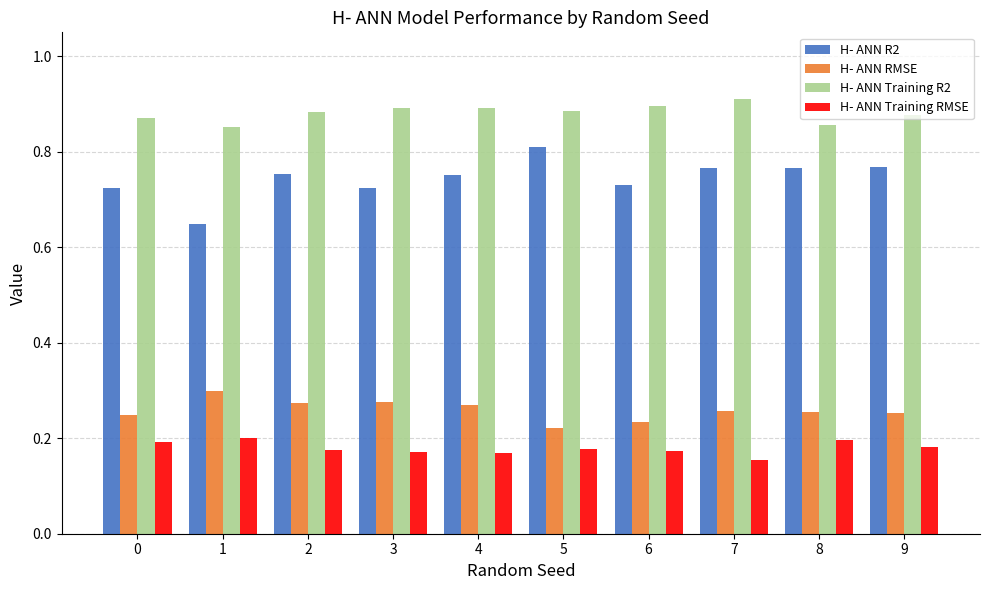

Is the value of H- ANN Training R2 at 7 greater than the value of H- ANN RMSE at 6?

Yes